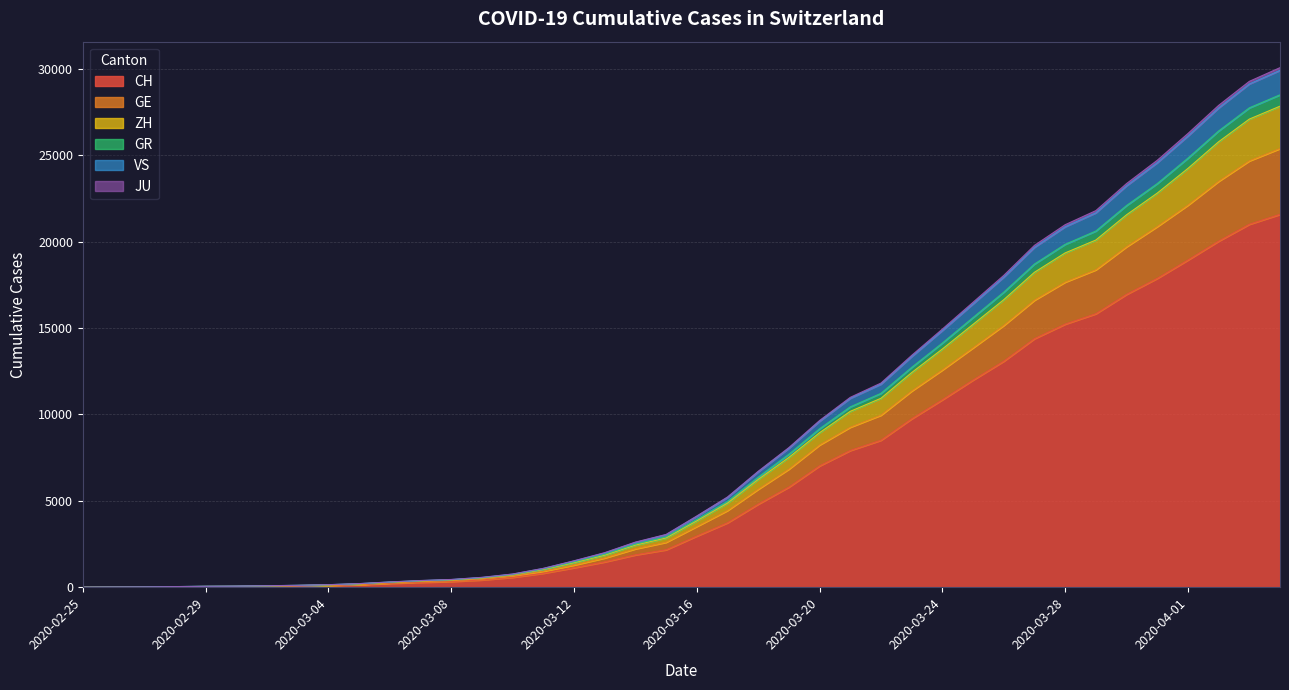

What are all the series names shown in the legend?

CH, GE, ZH, GR, VS, JU